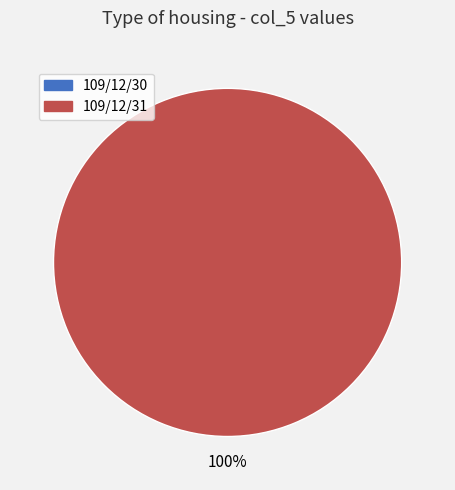

Count the number of slices in the pie.

2